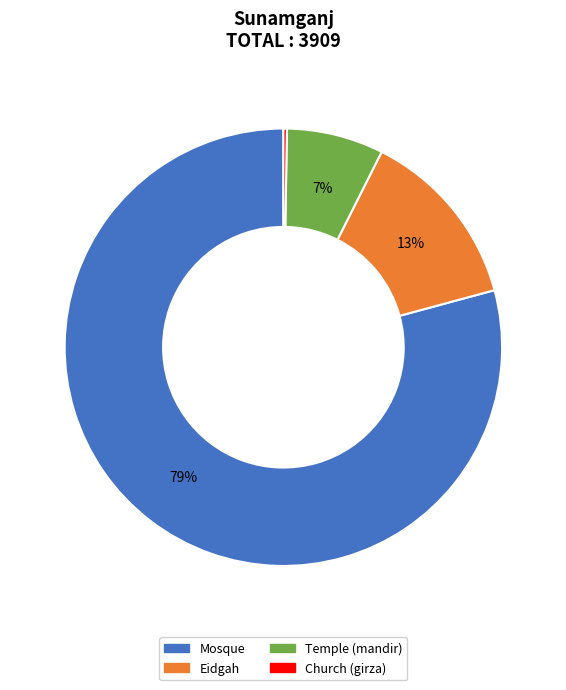

The Mosque slice represents 68% of the pie. True or false?

False